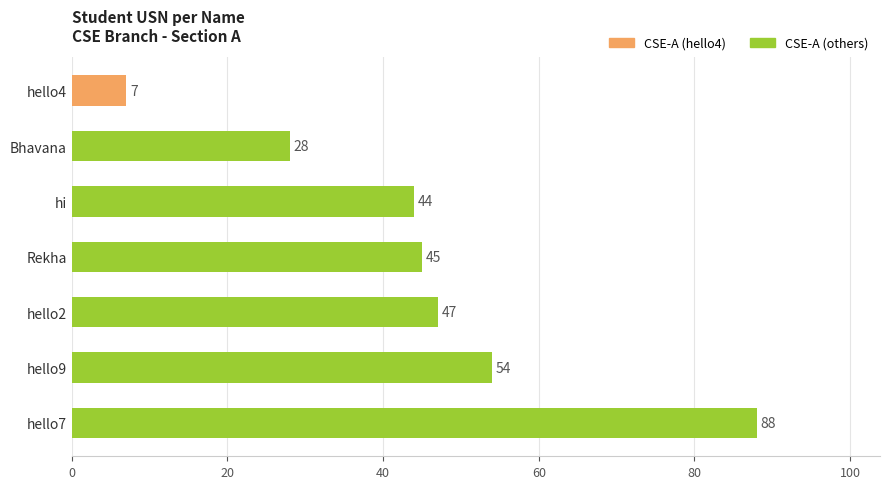

The chart shows a value of 47 at hello2. True or false?

True